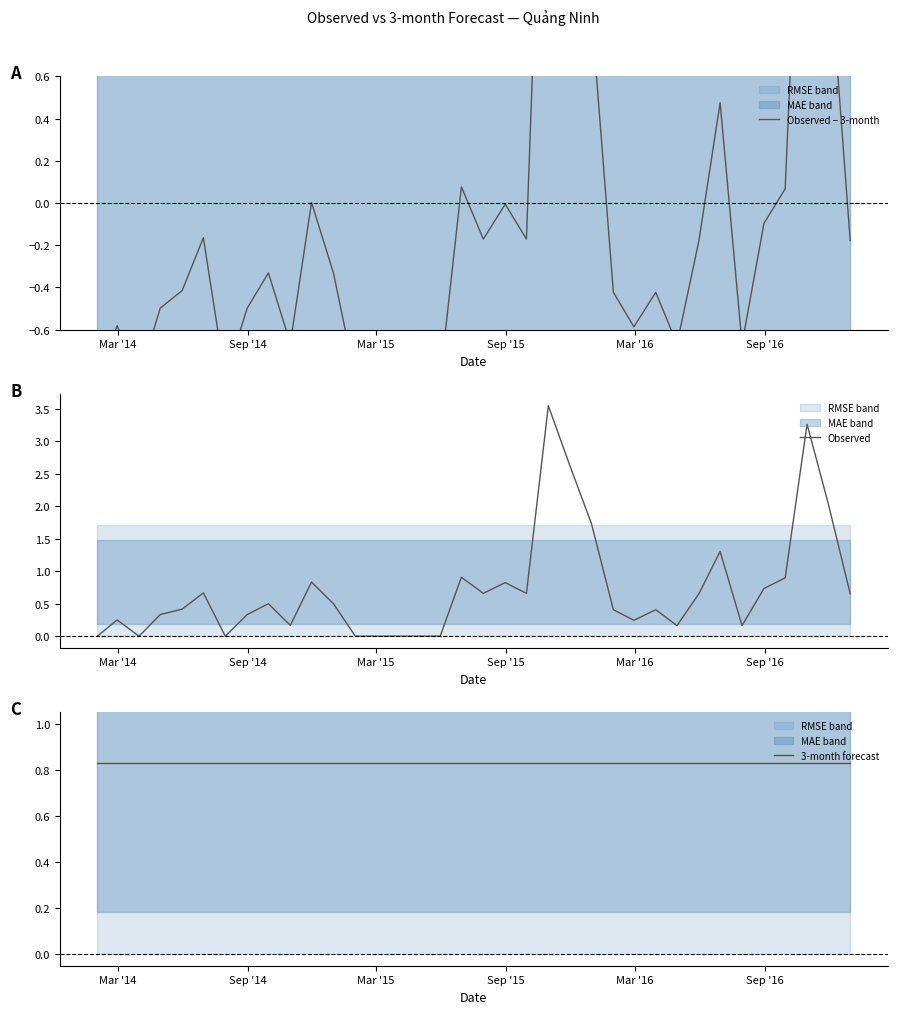

Which series has the largest range (max minus min)?

Observed − 3-month